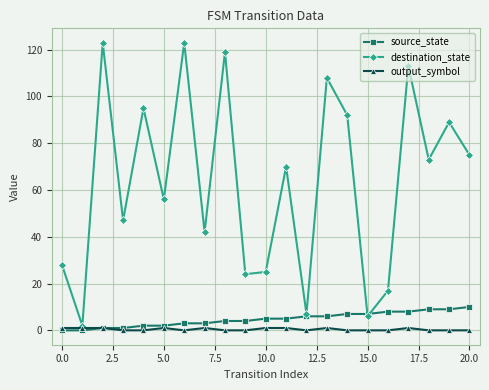

Which series has the largest range (max minus min)?

destination_state